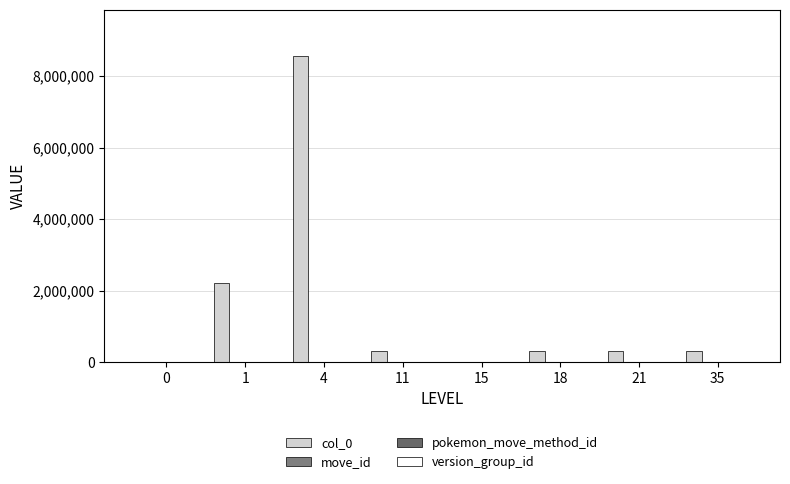

Reading right to left, transcribe all the data shown in this chart.

col_0: 35=317223	21=317209	18=317218	15=0	11=317206	4=8564736	1=2220394	0=0
move_id: 35=250	21=129	18=228	15=0	11=98	4=4709	1=590	0=0
pokemon_move_method_id: 35=1	21=1	18=1	15=0	11=1	4=108	1=7	0=0
version_group_id: 35=15	21=15	18=15	15=0	11=15	4=405	1=105	0=0